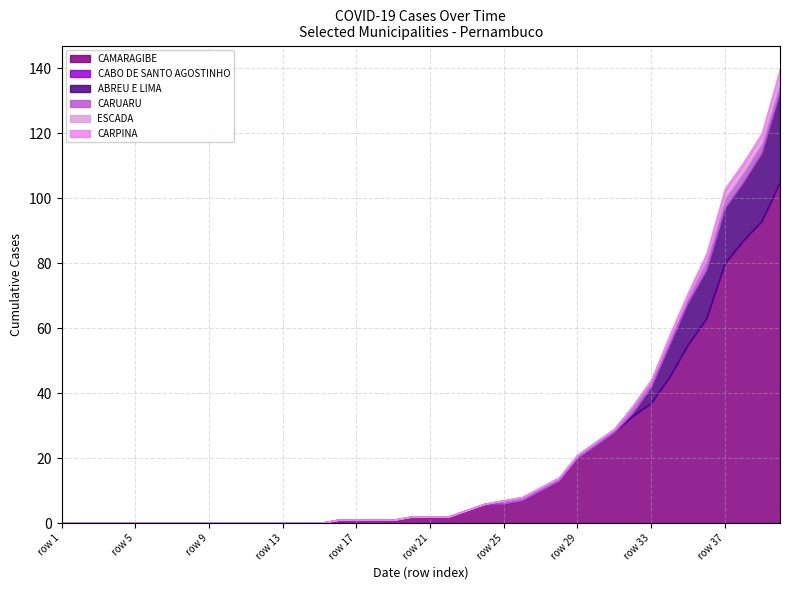

True or false: CARUARU has more than 1 interior local peaks.

False